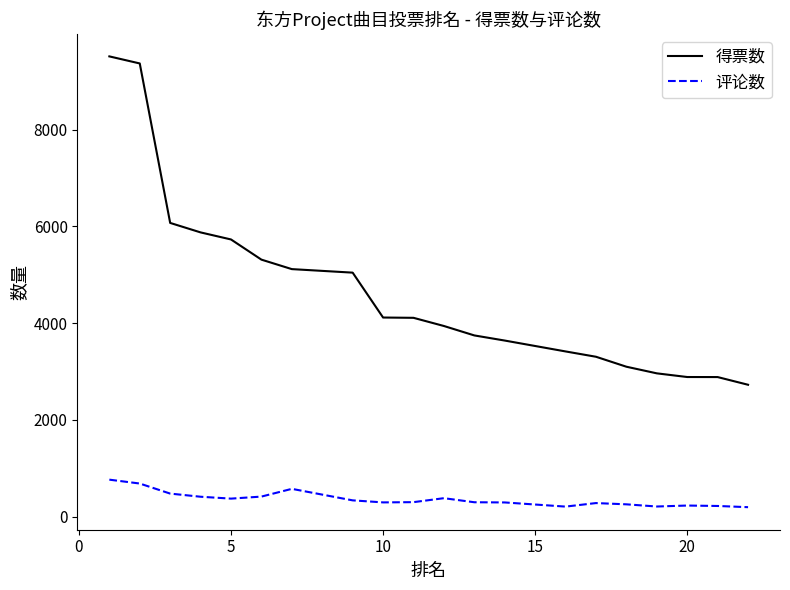

What is the smallest value displayed?

193